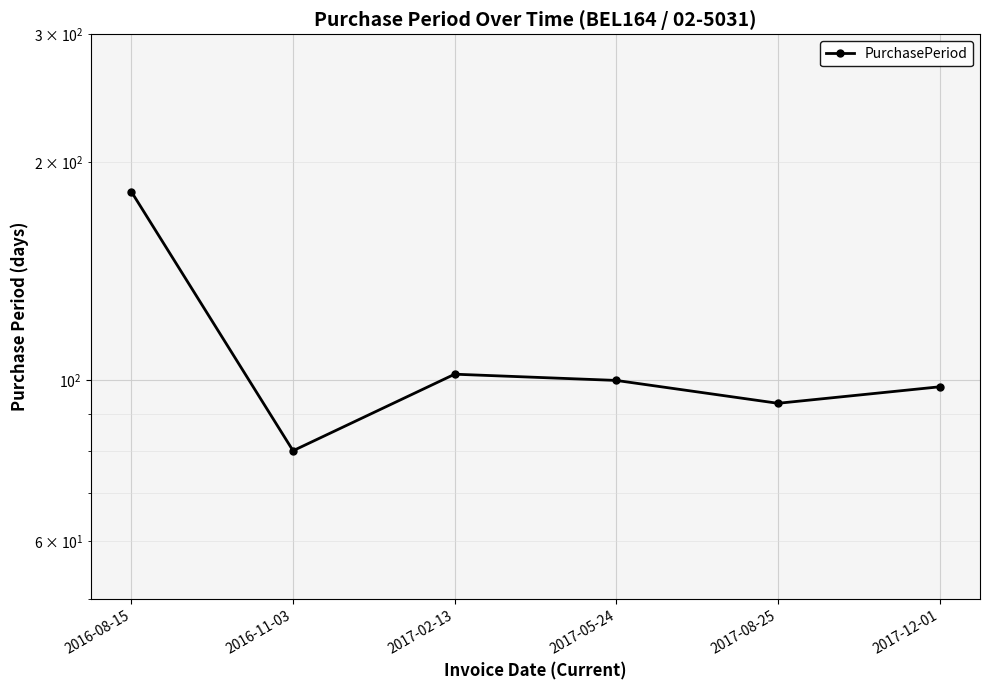

What is the greatest value displayed?

182